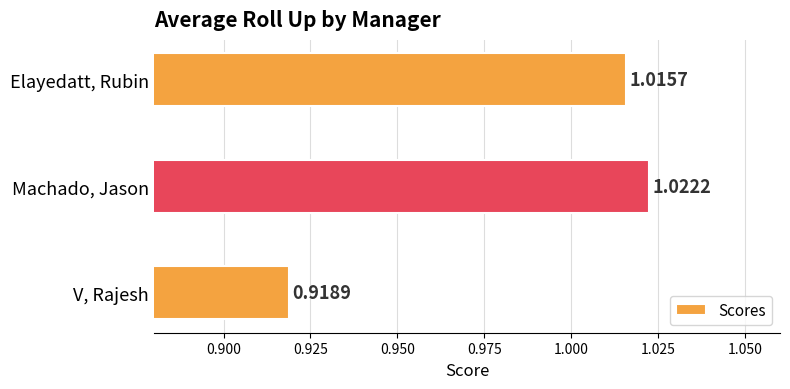

At which category does the chart reach its peak across all series?

Machado, Jason